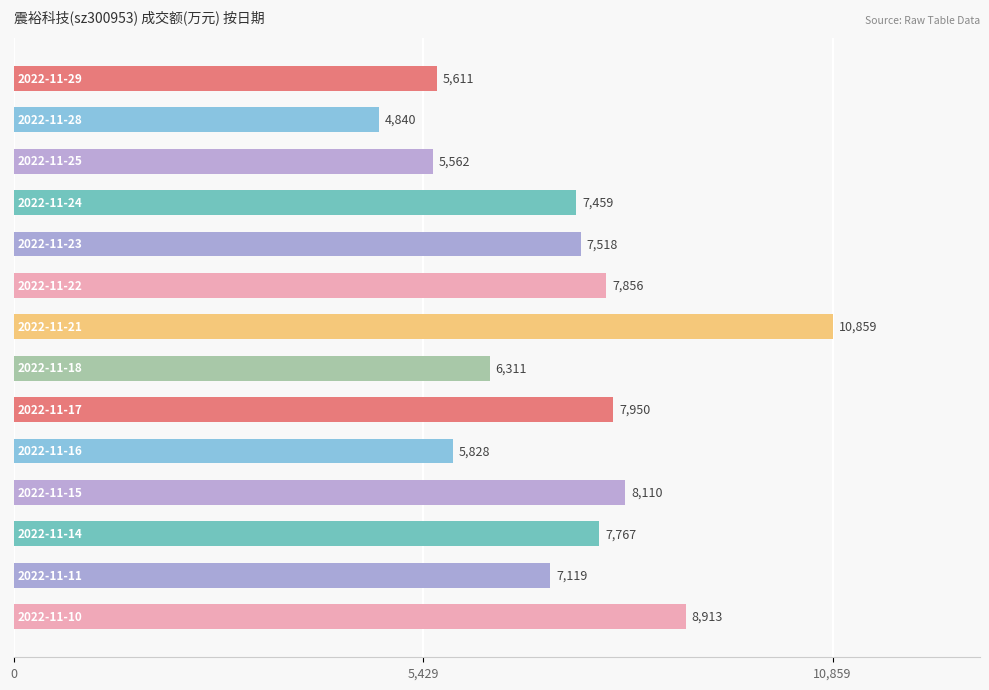

What is the value of the 14th bar from the top?

8913